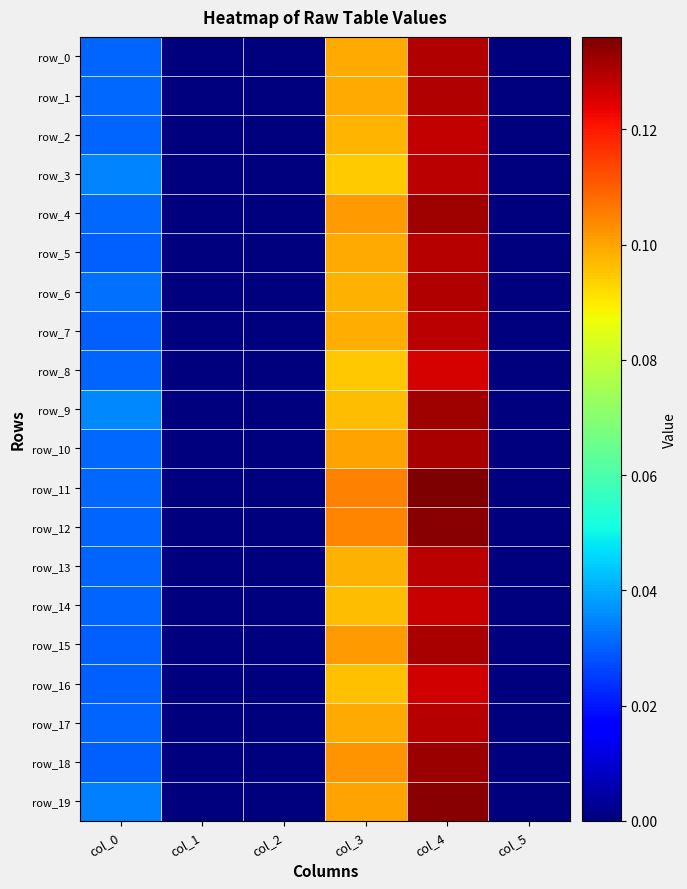

Which series has the largest range (max minus min)?

row_11